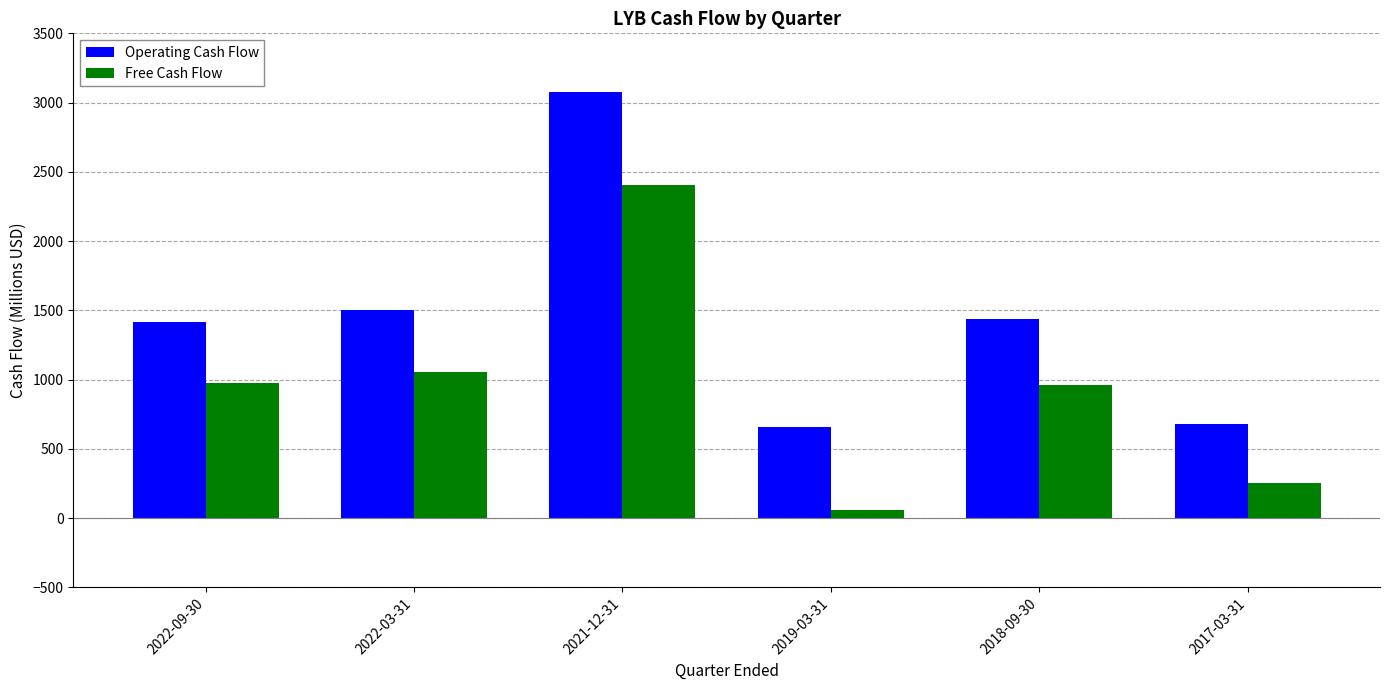

Rank the series at 2022-09-30 from lowest to highest value.

Free Cash Flow, Operating Cash Flow